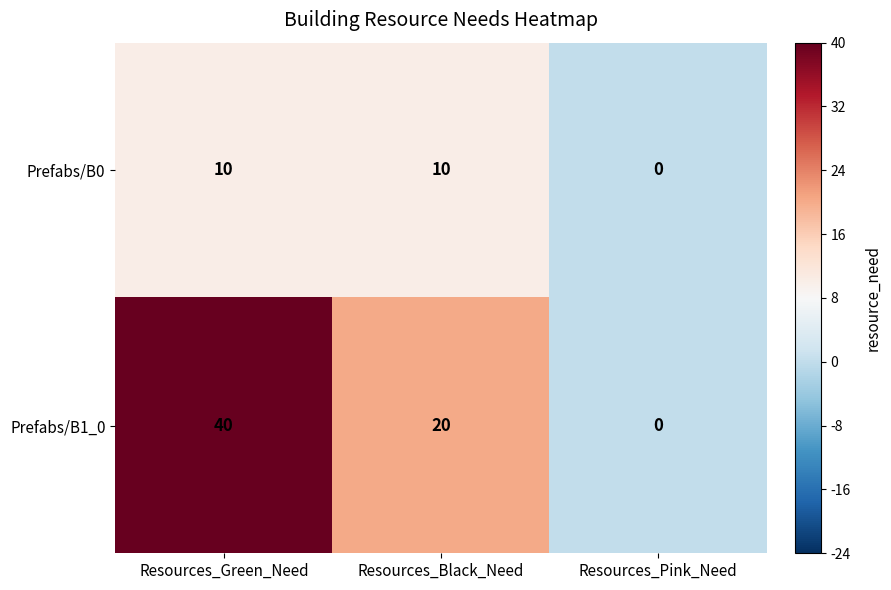

At which category is the sum across all series the highest?

Resources_Green_Need